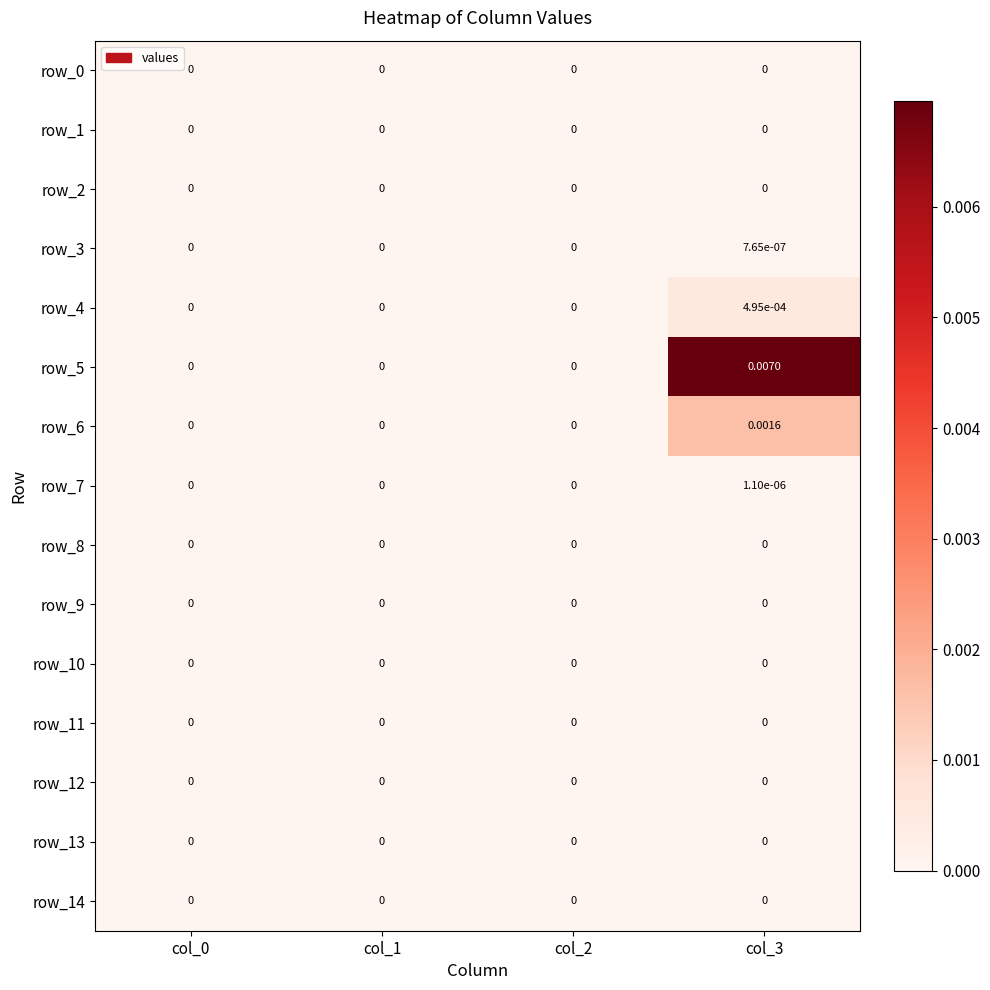

The value of row_14 at col_2 is 0.0. True or false?

True